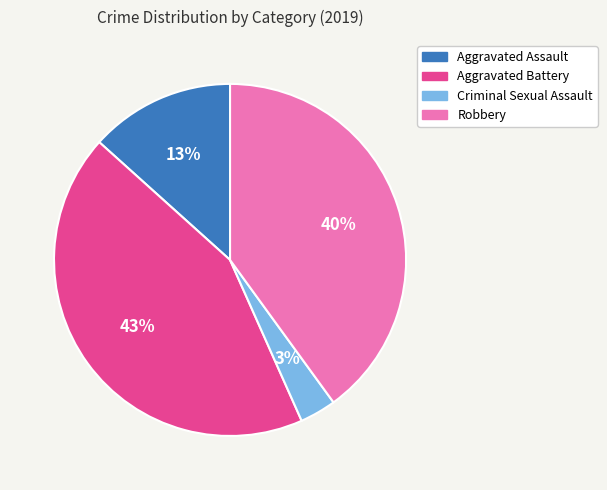

Does Aggravated Battery account for over 50% of the chart?

No